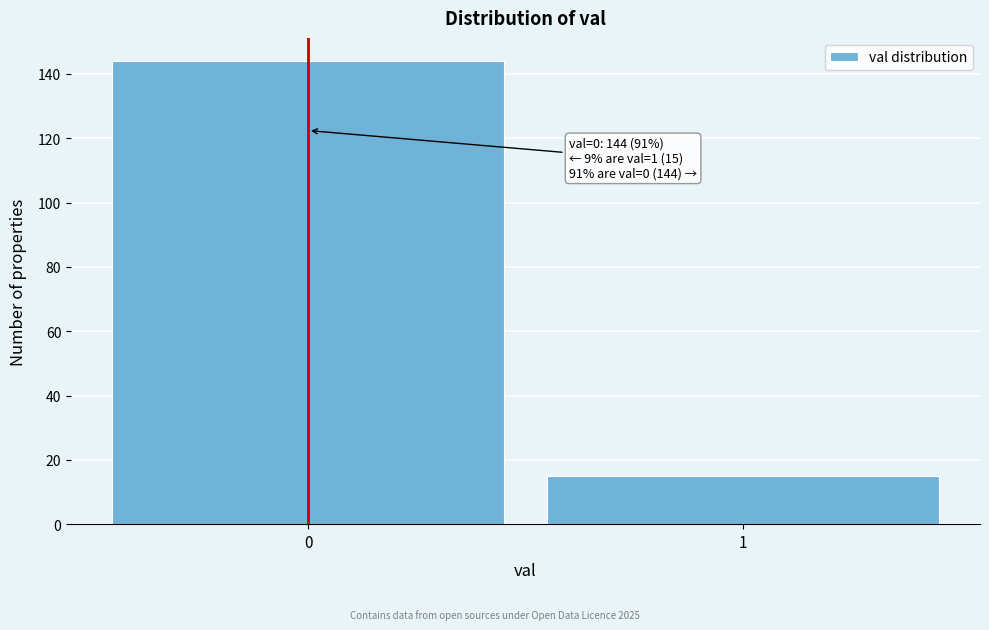

Reading right to left, extract all data points from this chart.

1=15	0=144